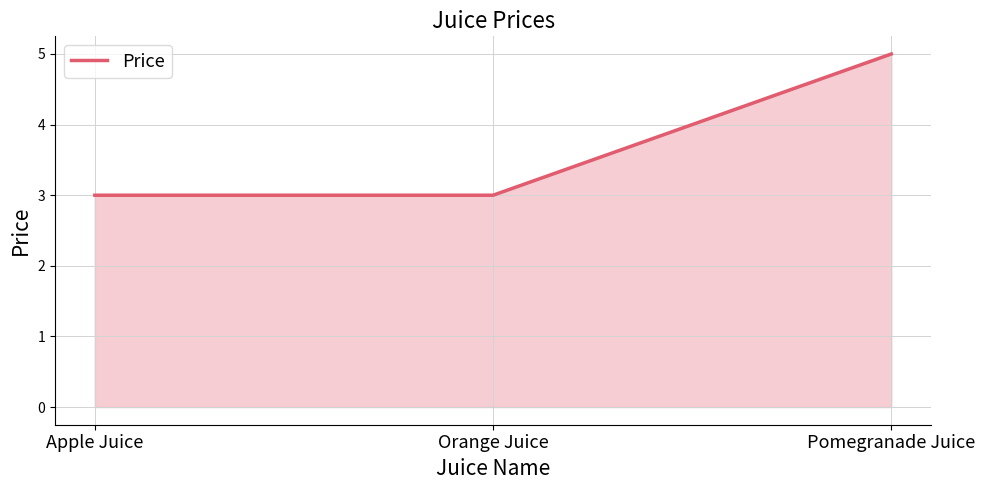

What is the sum of all values?

11